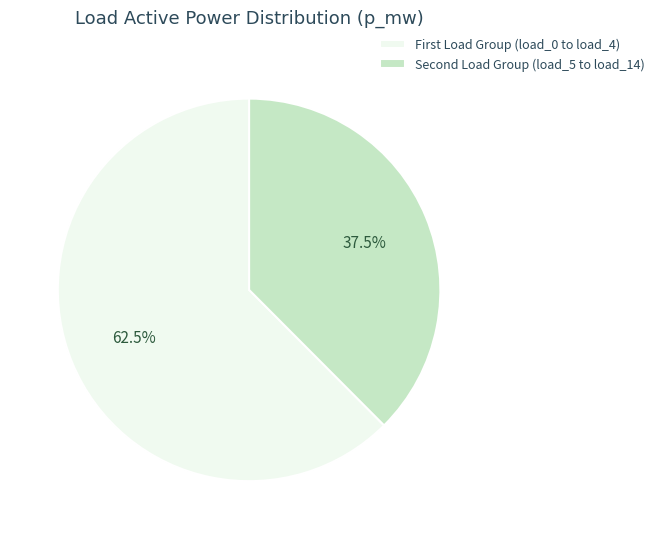

Which category accounts for the majority?

First Load Group (load_0 to load_4)